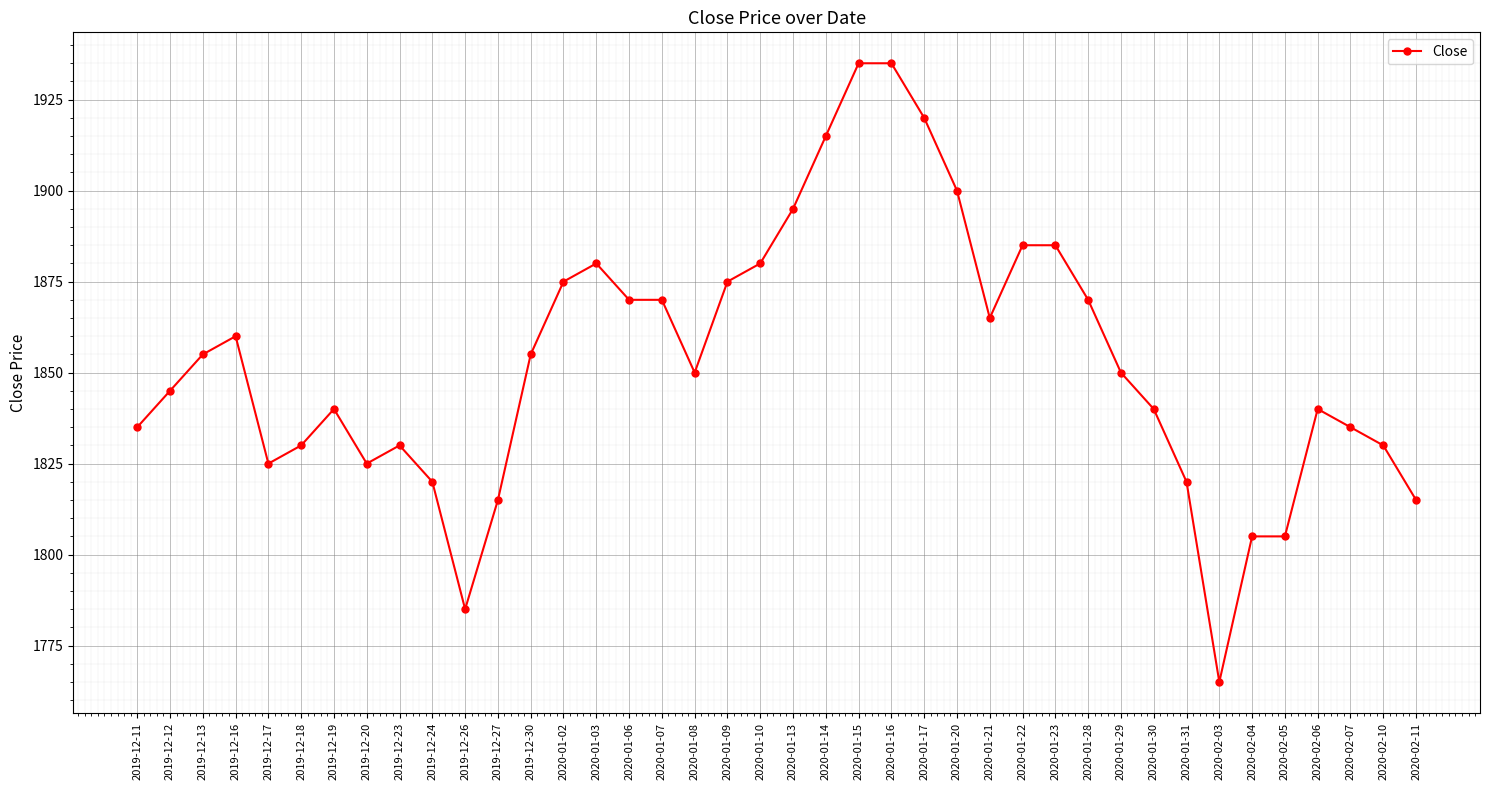

What is the sum of all values?

74130